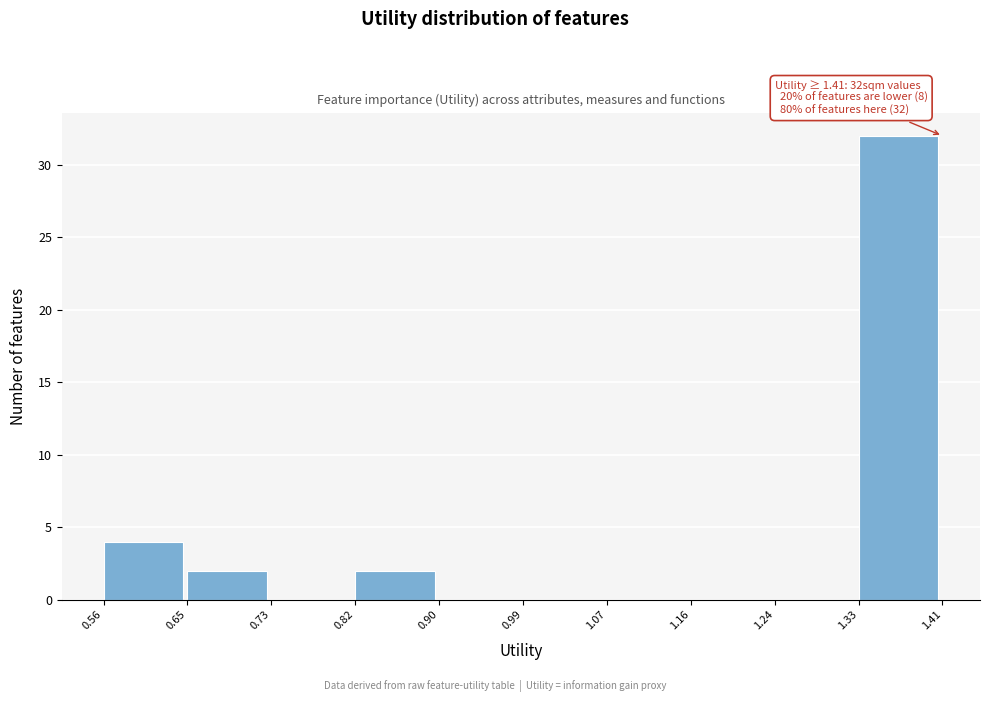

Which range on the x-axis has the tallest bar?

1.33 to 1.41